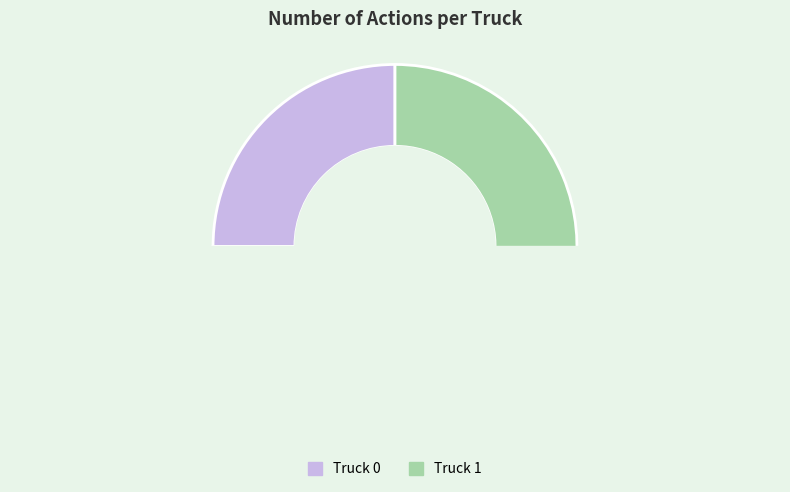

Count the number of slices in the pie.

2